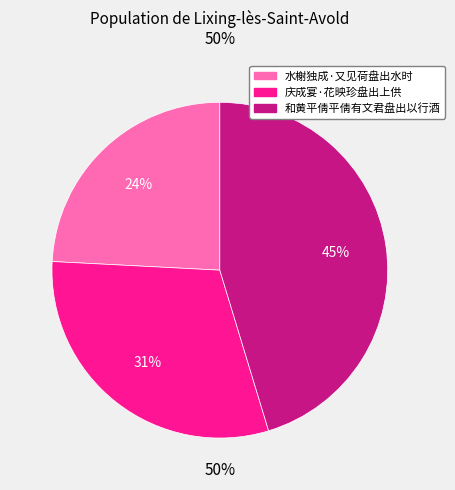

Combined, do 和黄平倩平倩有文君盘出以行酒 and 水榭独成·又见荷盘出水时 account for over 50%?

Yes